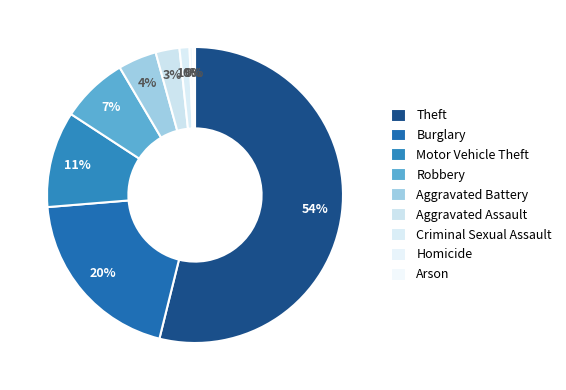

To the nearest percent, what percentage of the pie is Aggravated Assault?

3%